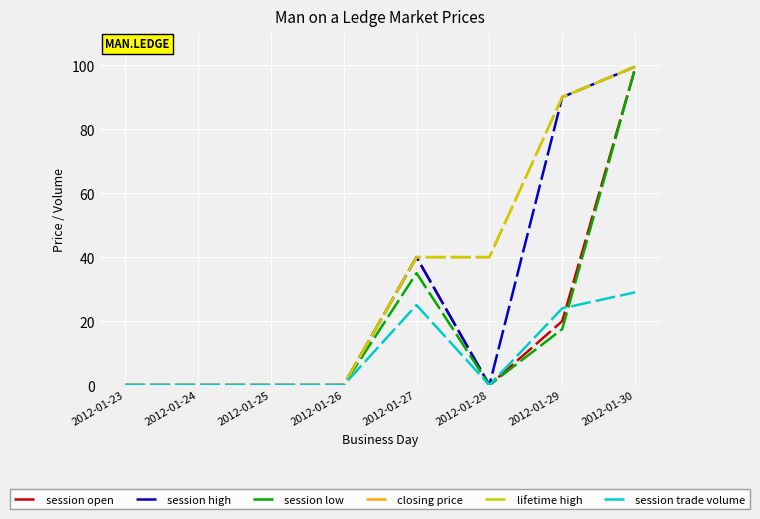

What is the difference between the maximum and minimum values in the closing price series?

99.5